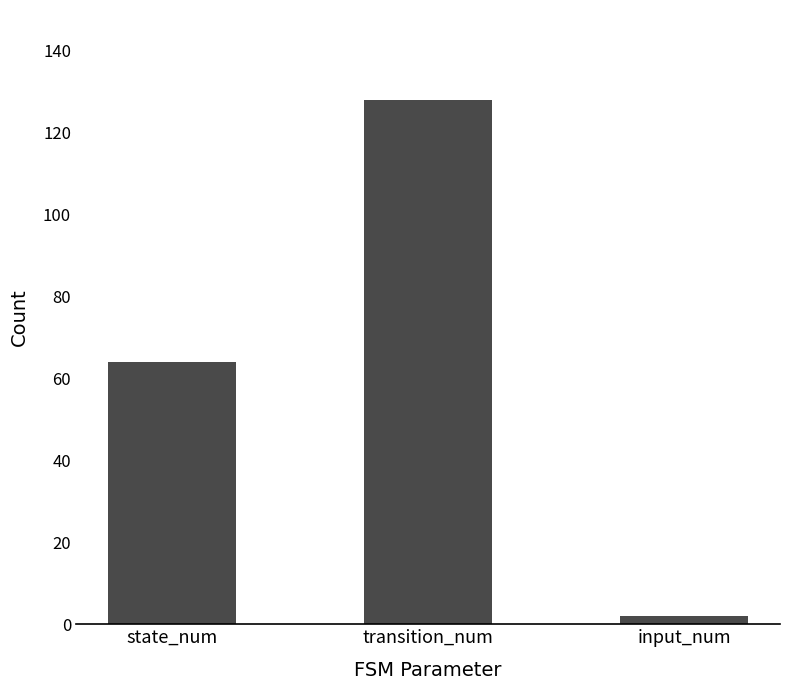

What is the label of the 2nd bar from the right?

transition_num